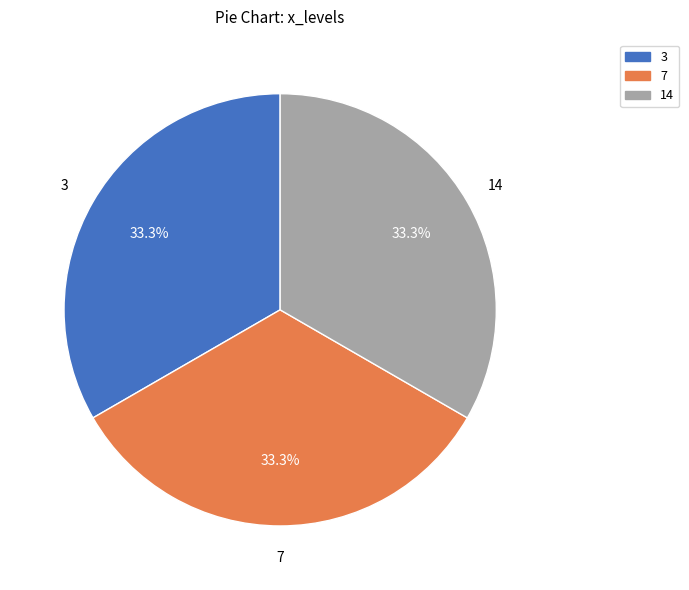

Count the number of slices in the pie.

3